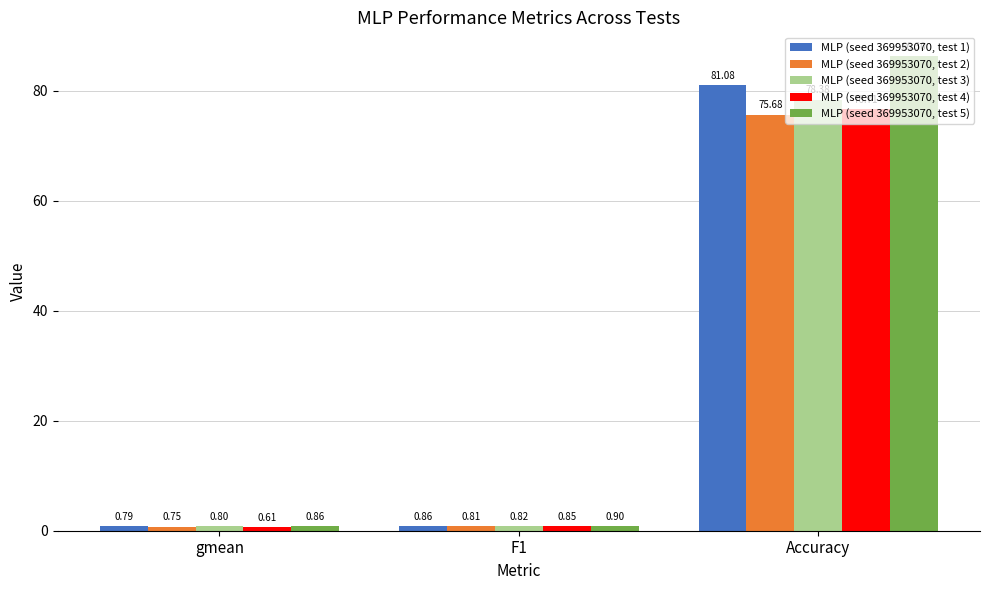

What is the difference between the maximum and minimum values in the MLP (seed 369953070, test 2) series?

74.9